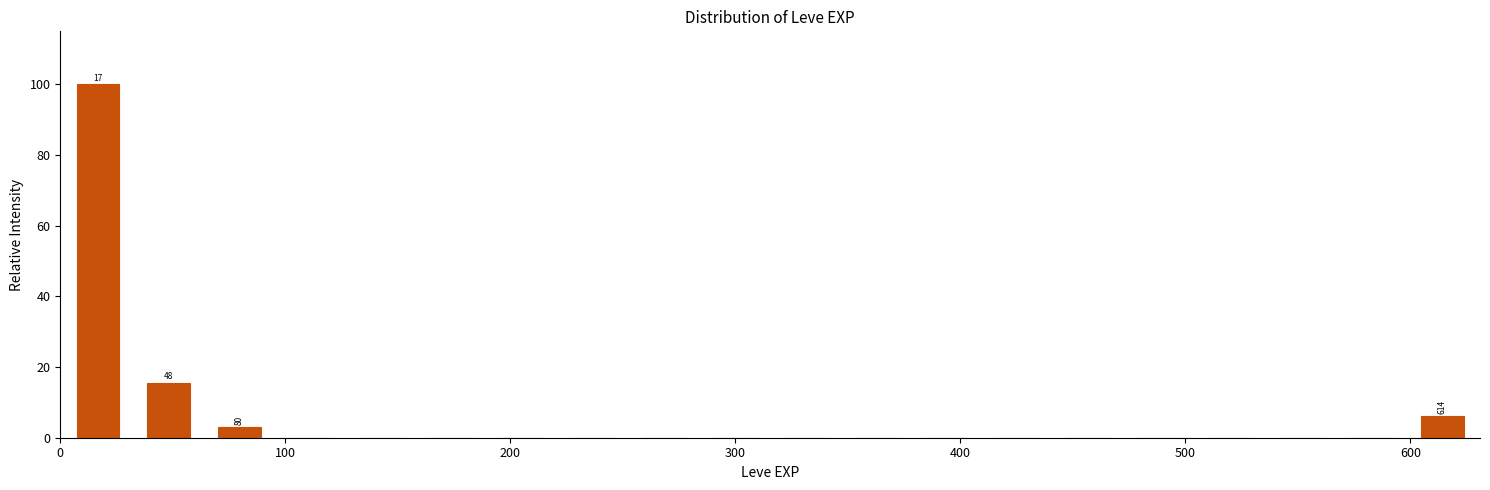

Read against the x-axis, roughly where is the centre of the tallest bar?

20